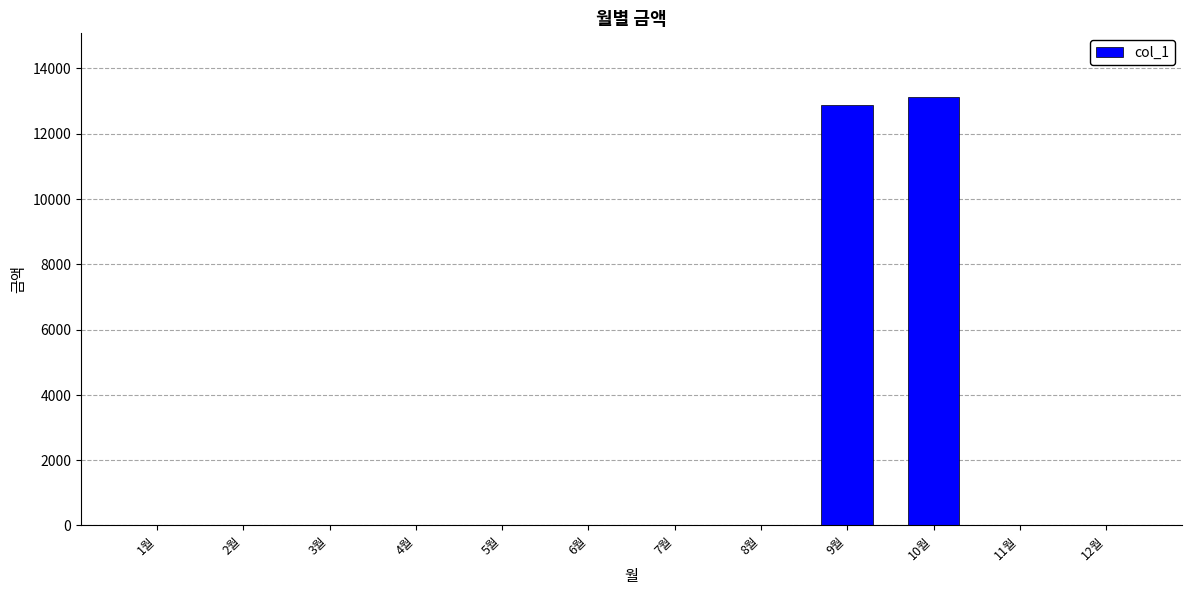

Which label corresponds to the largest value in the chart?

10월